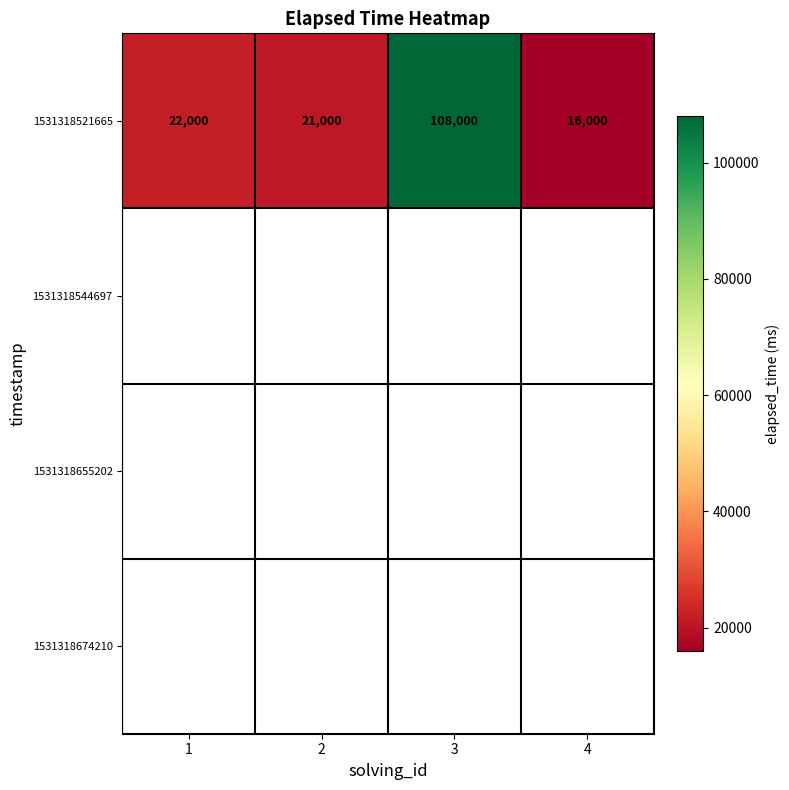

How many categories are shown in the chart?

4